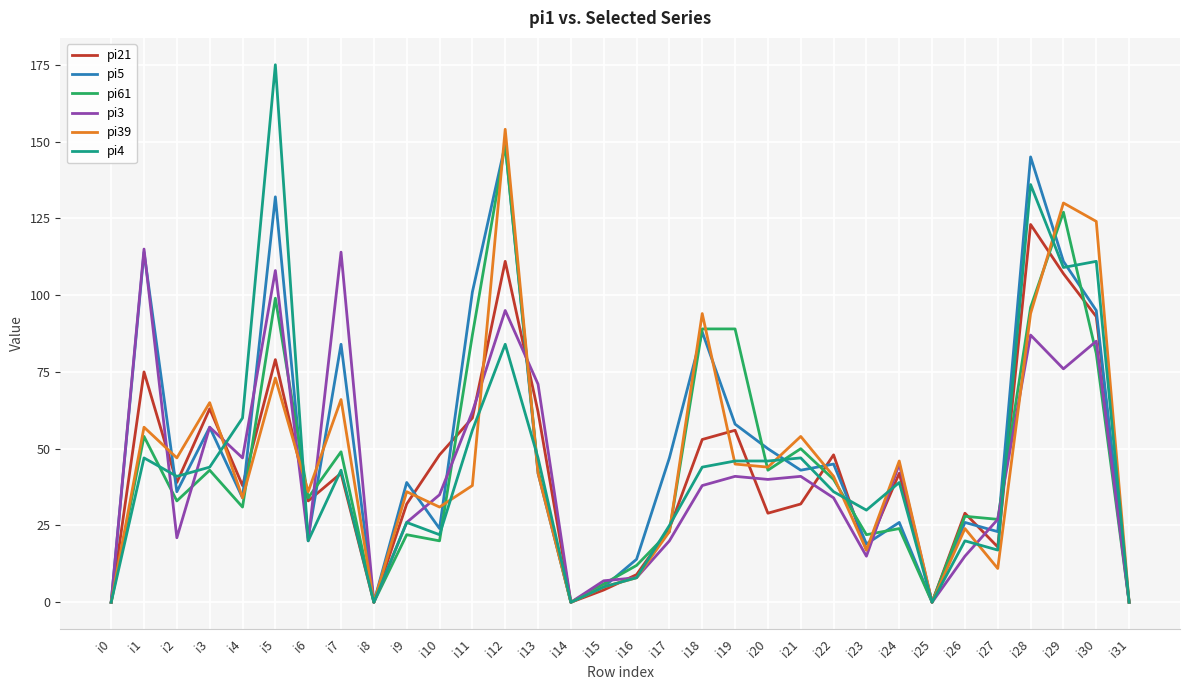

True or false: pi61 has a value of 0 at i14.

True